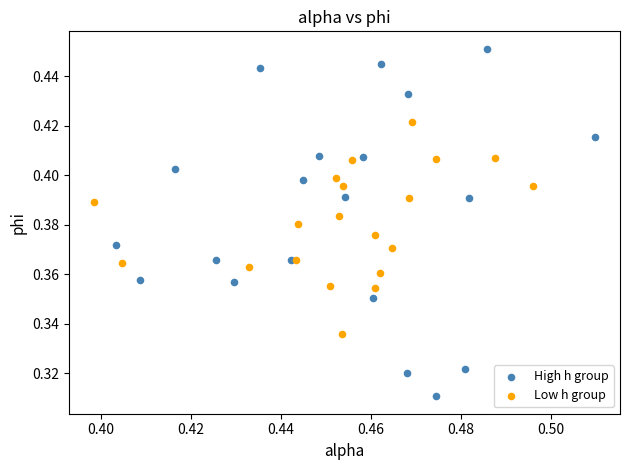

Which series has the largest Y range (max minus min)?

High h group